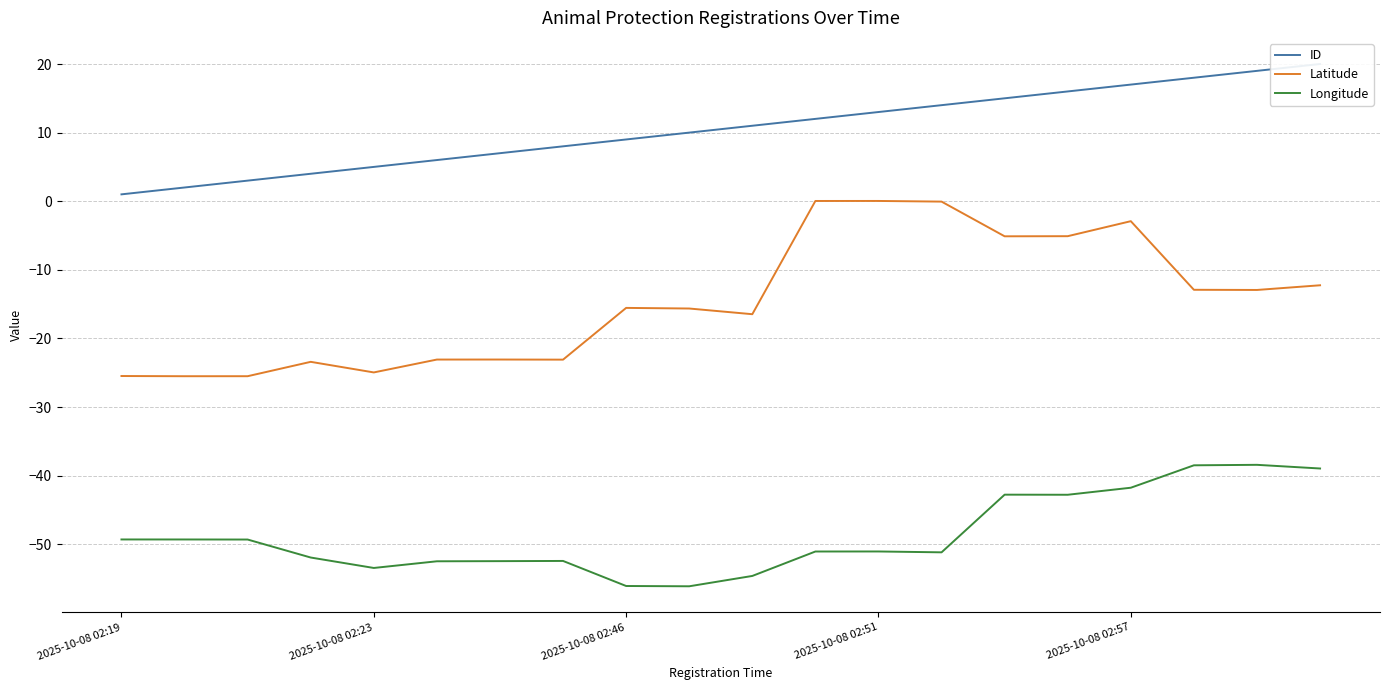

How many negative values does the Latitude series have?

18